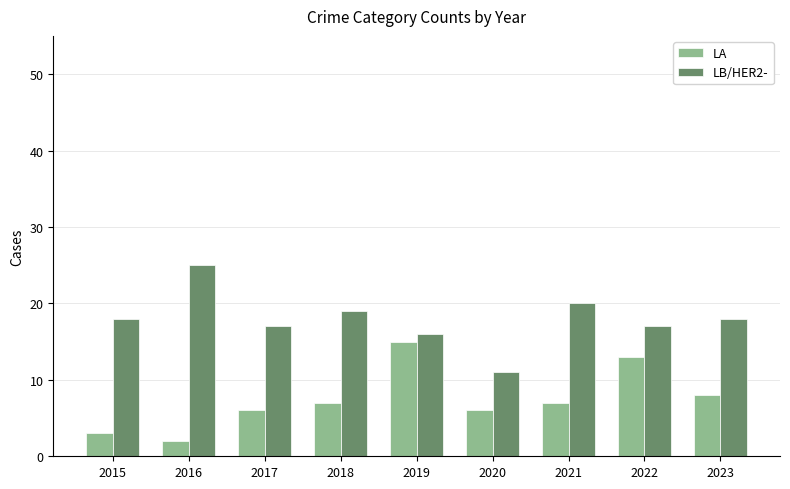

The value of LA at 2019 is 15. True or false?

True